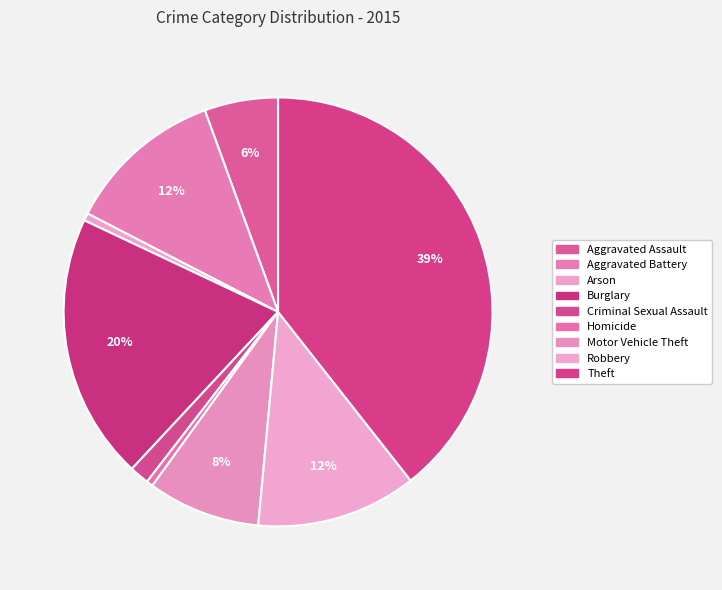

How many slices are in this pie chart?

9